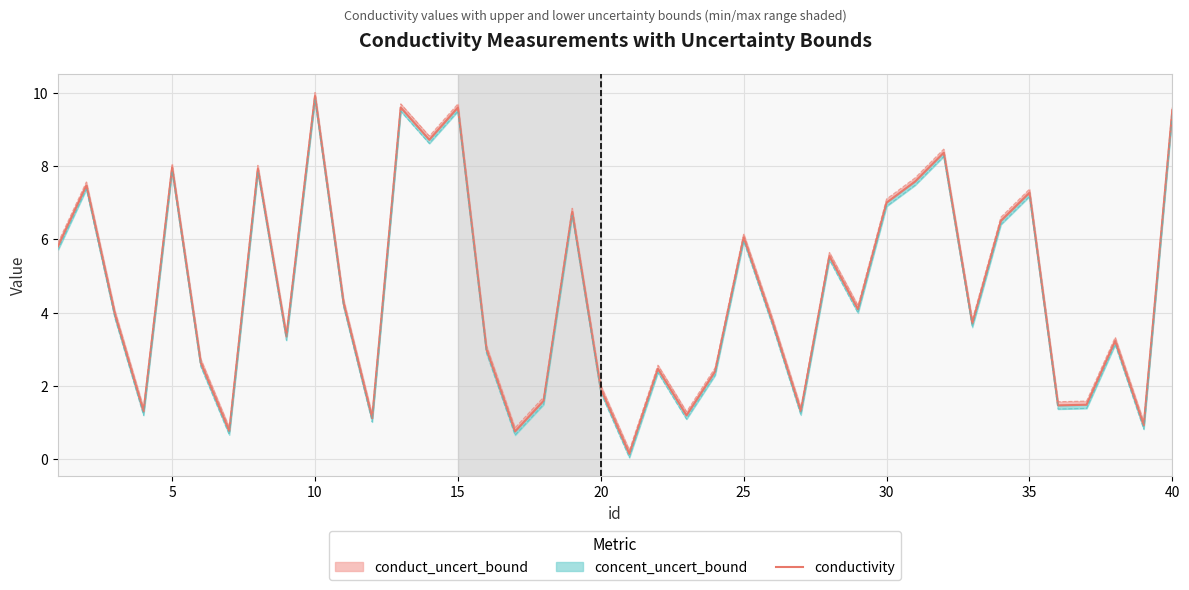

Reading right to left, transcribe all the data shown in this chart.

9.5	0.9	3.2	1.5	1.5	7.3	6.5	3.7	8.4	7.6	7.0	4.1	5.5	1.3	3.8	6.1	2.4	1.2	2.5	0.1	1.9	6.8	1.6	0.8	3.0	9.6	8.7	9.6	1.1	4.3	9.9	3.4	7.9	0.8	2.6	8.0	1.3	3.9	7.5	5.8